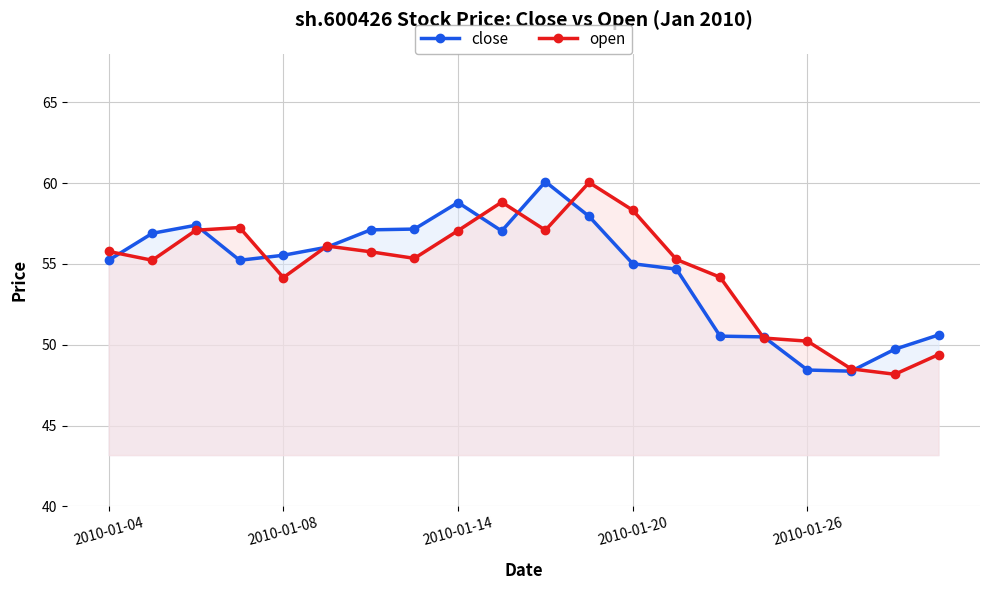

Reading left to right, extract all data points from this chart.

close: 55.2	56.9	57.4	55.2	55.5	56.0	57.1	57.2	58.8	57.0	60.1	57.9	55.0	54.7	50.5	50.5	48.4	48.4	49.7	50.6
open: 55.8	55.2	57.1	57.2	54.2	56.1	55.7	55.3	57.1	58.8	57.1	60.0	58.3	55.3	54.2	50.4	50.2	48.5	48.2	49.4